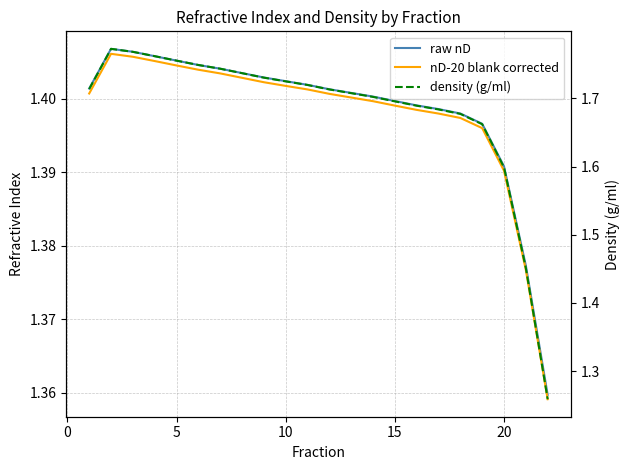

At 15, list the series in order from largest to smallest.

density (g/ml), raw nD, nD-20 blank corrected